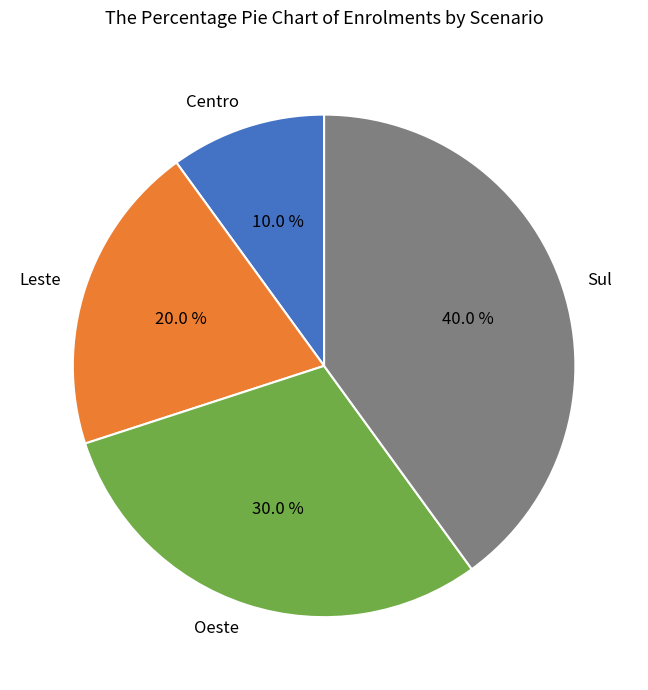

Which has a higher value, Centro or Sul?

Sul